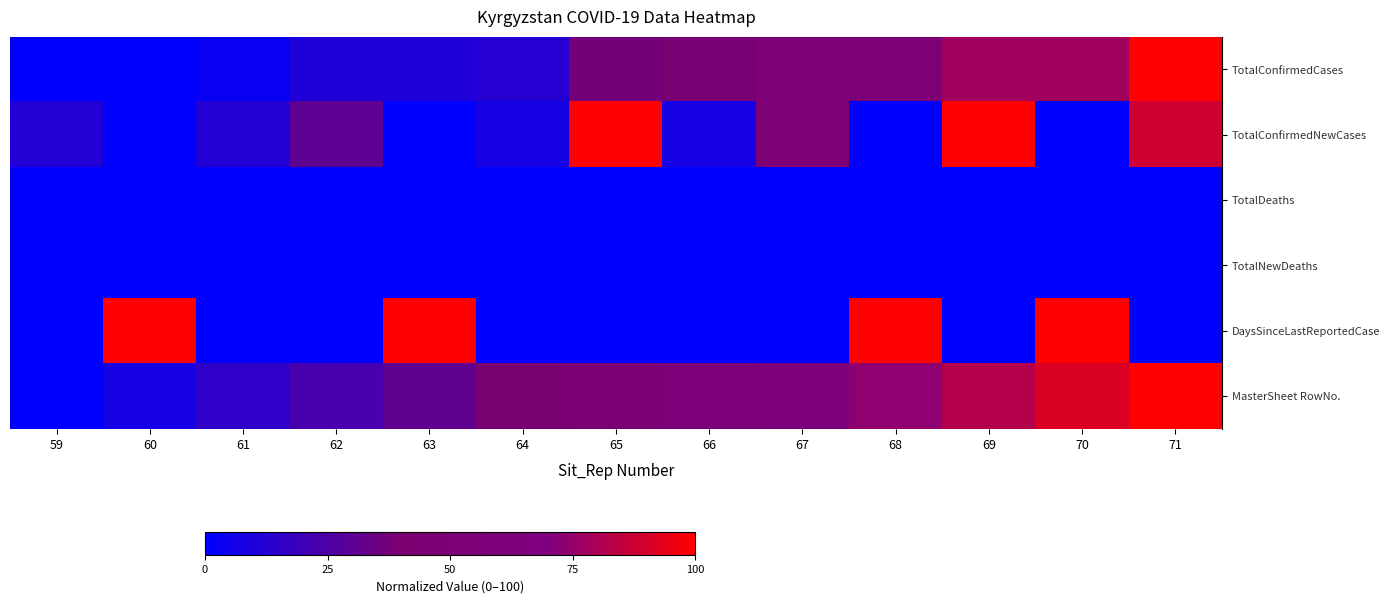

What is the difference between the highest and lowest values at 65?

100.0